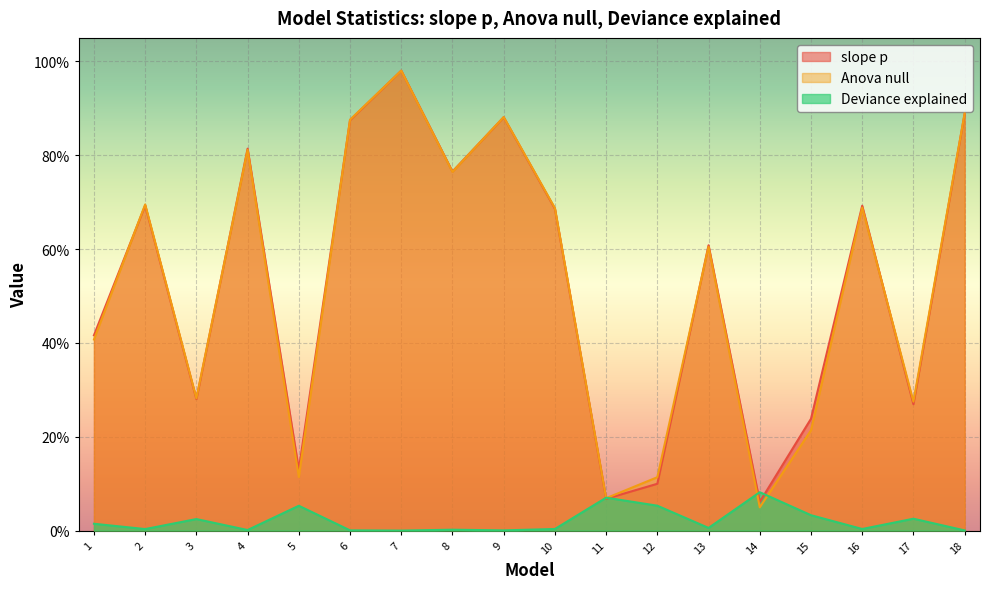

Reading left to right, extract all data points from this chart.

slope p: 0.4	0.7	0.3	0.8	0.1	0.9	1.0	0.8	0.9	0.7	0.1	0.1	0.6	0.1	0.2	0.7	0.3	0.9
Anova null: 0.4	0.7	0.3	0.8	0.1	0.9	1.0	0.8	0.9	0.7	0.1	0.1	0.6	0.0	0.2	0.7	0.3	0.9
Deviance explained: 0.0	0.0	0.0	0.0	0.1	0.0	0.0	0.0	0.0	0.0	0.1	0.1	0.0	0.1	0.0	0.0	0.0	0.0